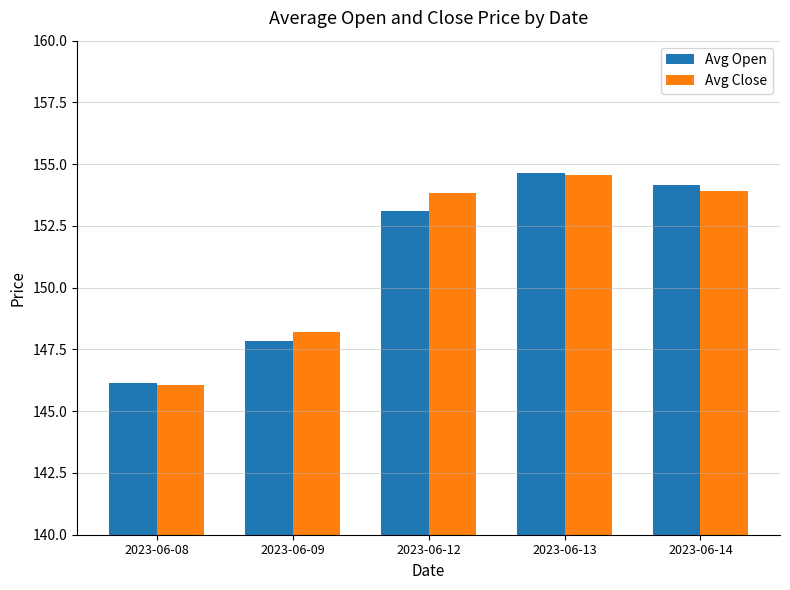

Reading left to right, what are all the values shown in this chart?

Avg Open: 146.2	147.8	153.1	154.7	154.2
Avg Close: 146.1	148.2	153.8	154.6	153.9